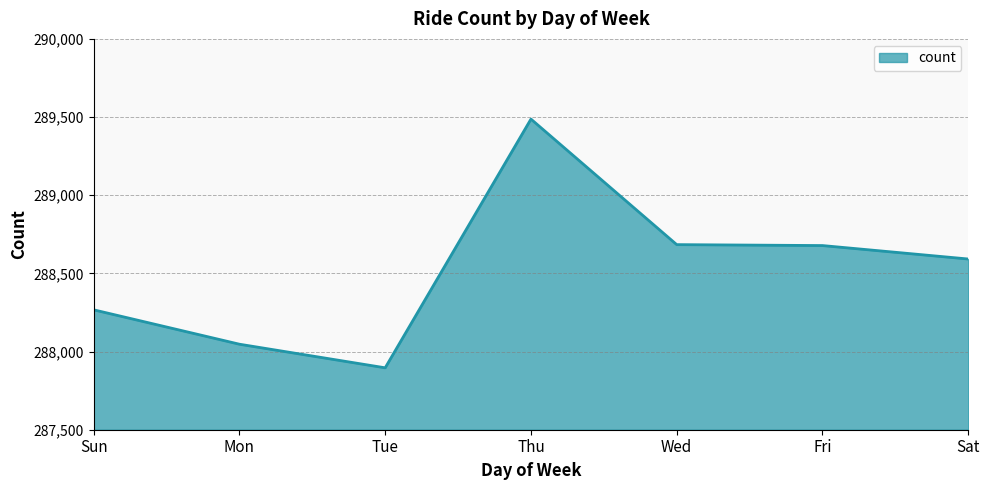

At which category does the data reach its first local valley?

Tue